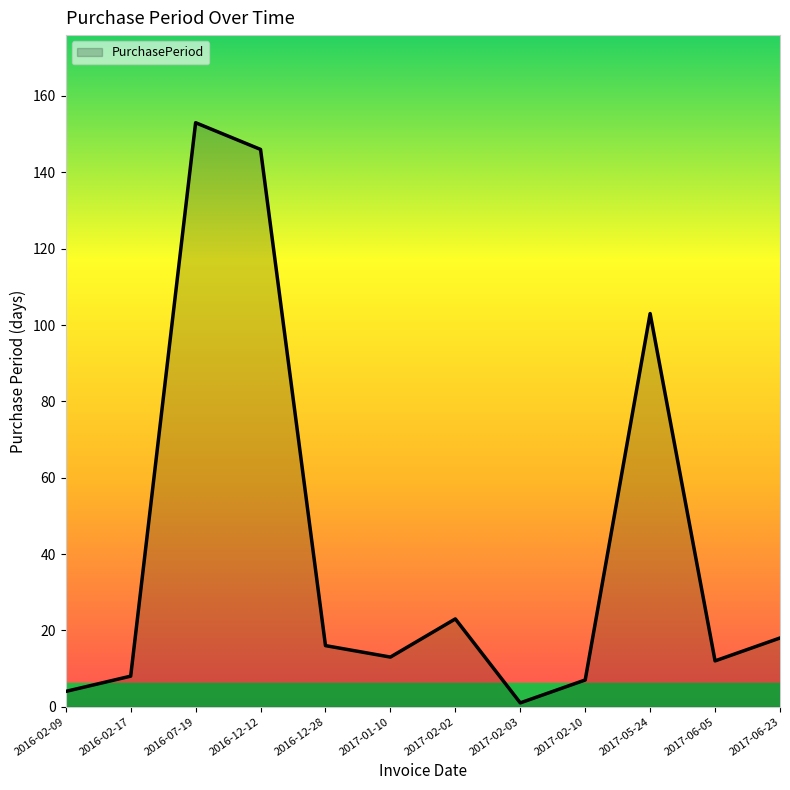

Which category has the highest value across all series?

2016-07-19